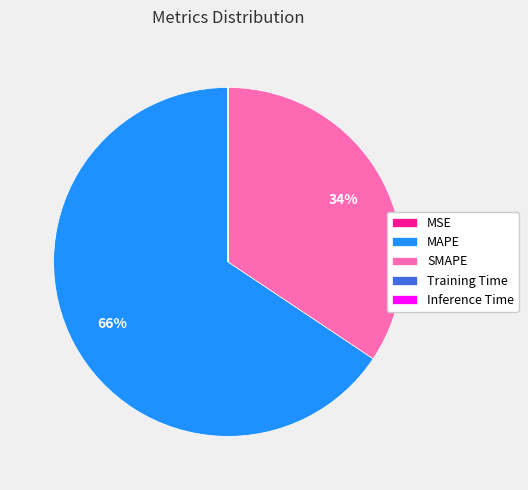

To the nearest percent, what portion does MAPE represent?

66%